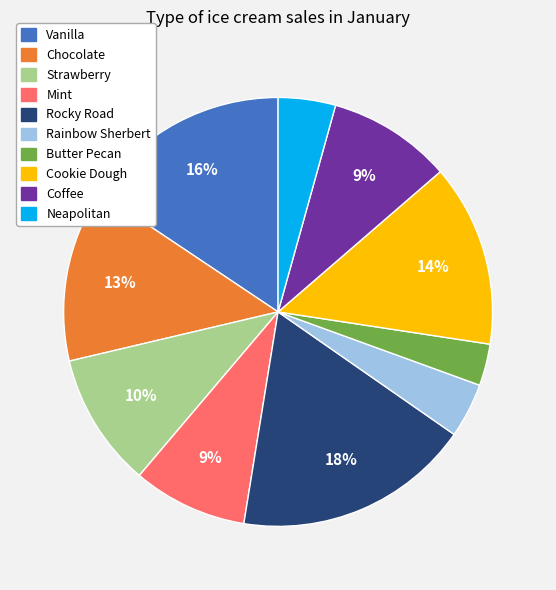

Is the sum of Rainbow Sherbert and Butter Pecan greater than half?

No